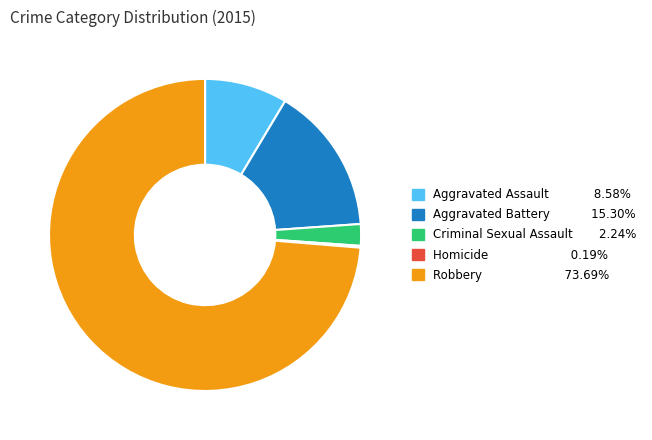

Which category has the biggest portion of the pie?

Robbery